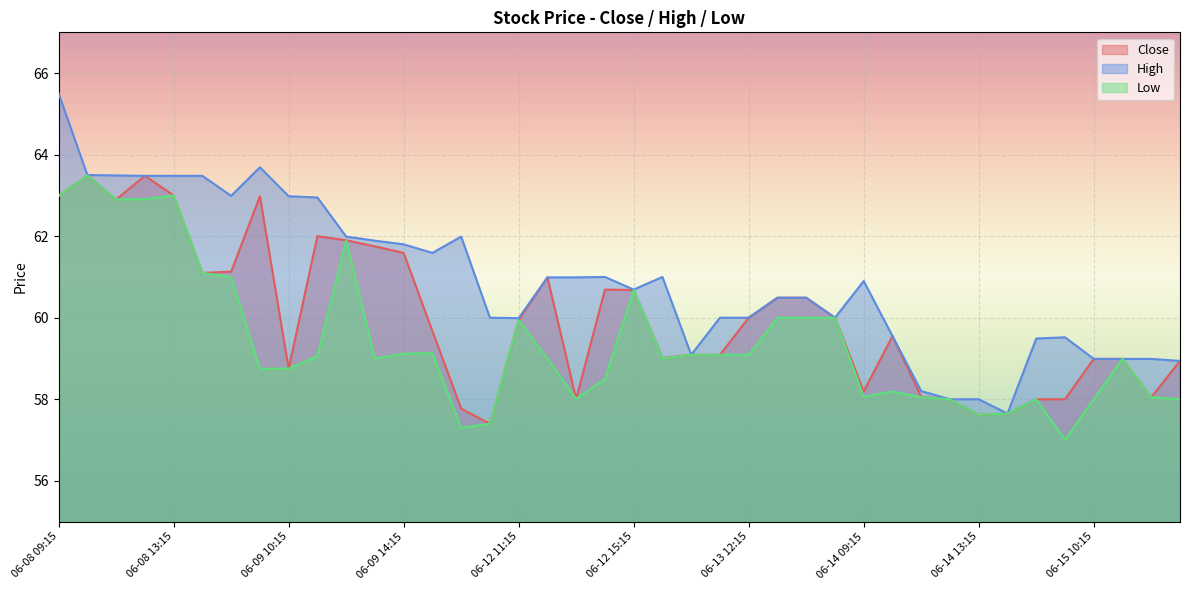

What position from the left is 06-09 11:15?

10